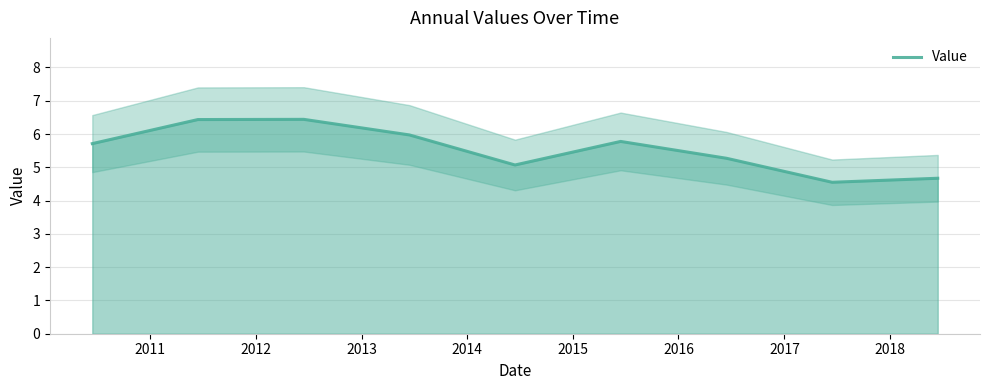

What is the minimum value for Value?

4.6